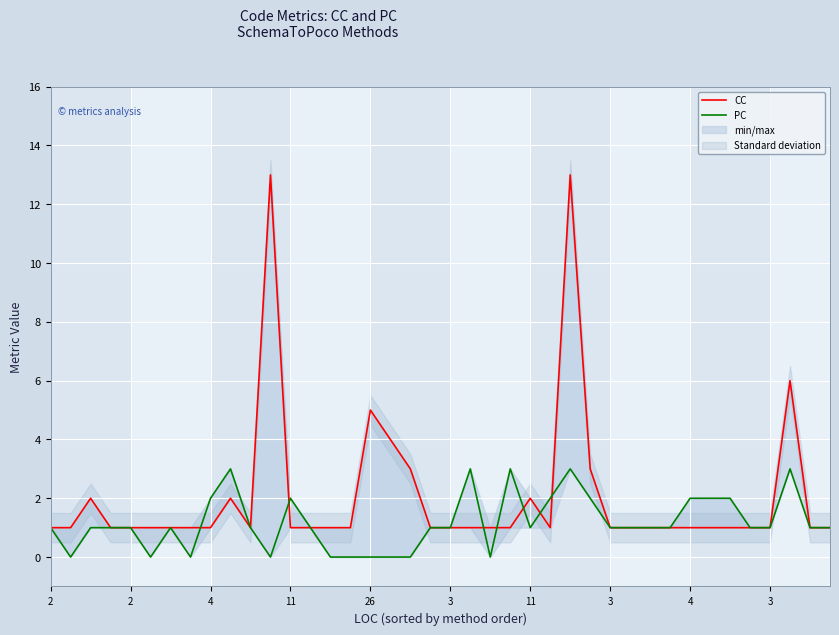

How many data points in PC are above 1?

12